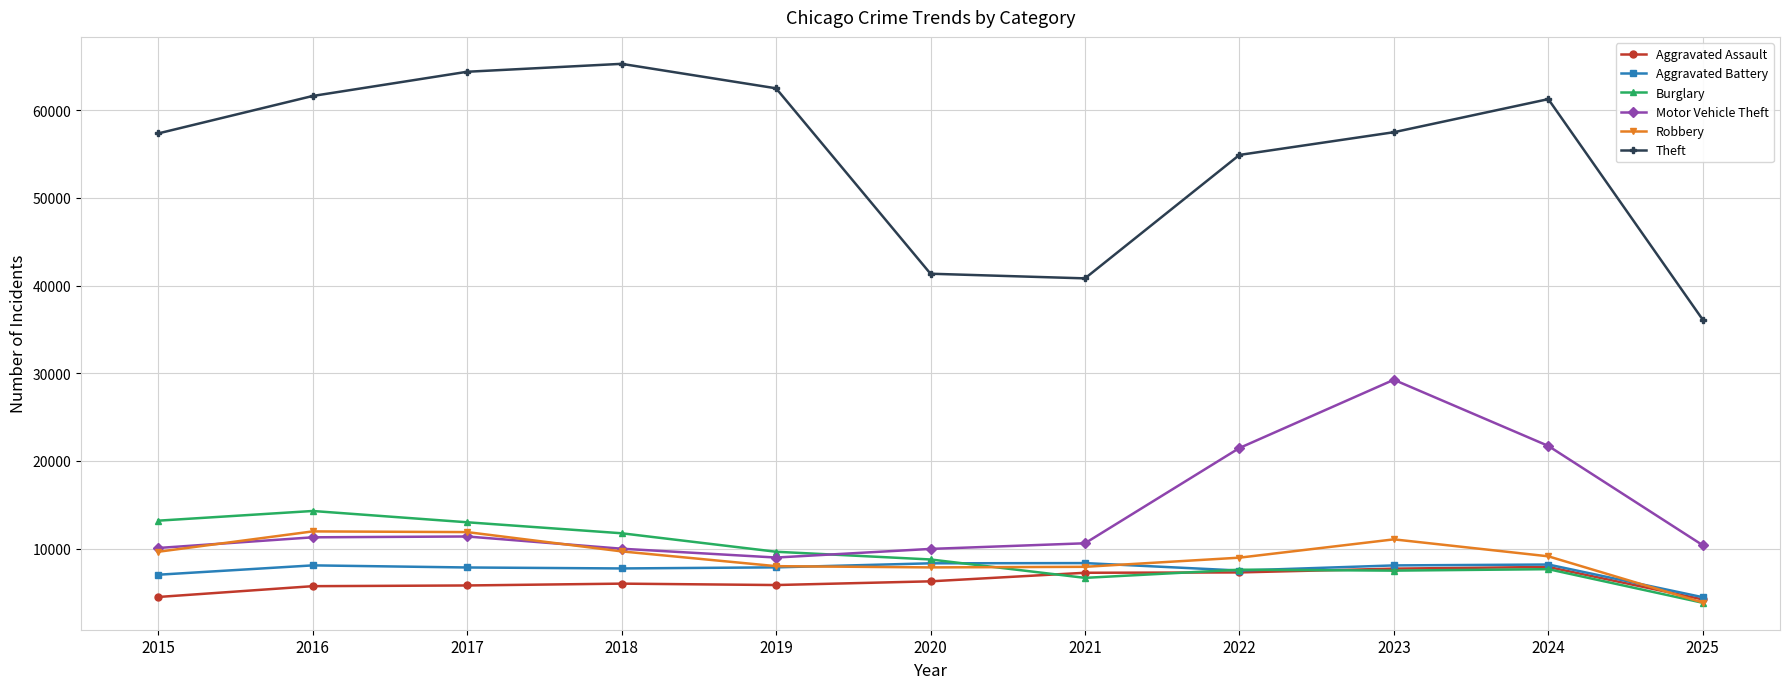

What is the sum of the Motor Vehicle Theft values at 2024 and 2025?

32090